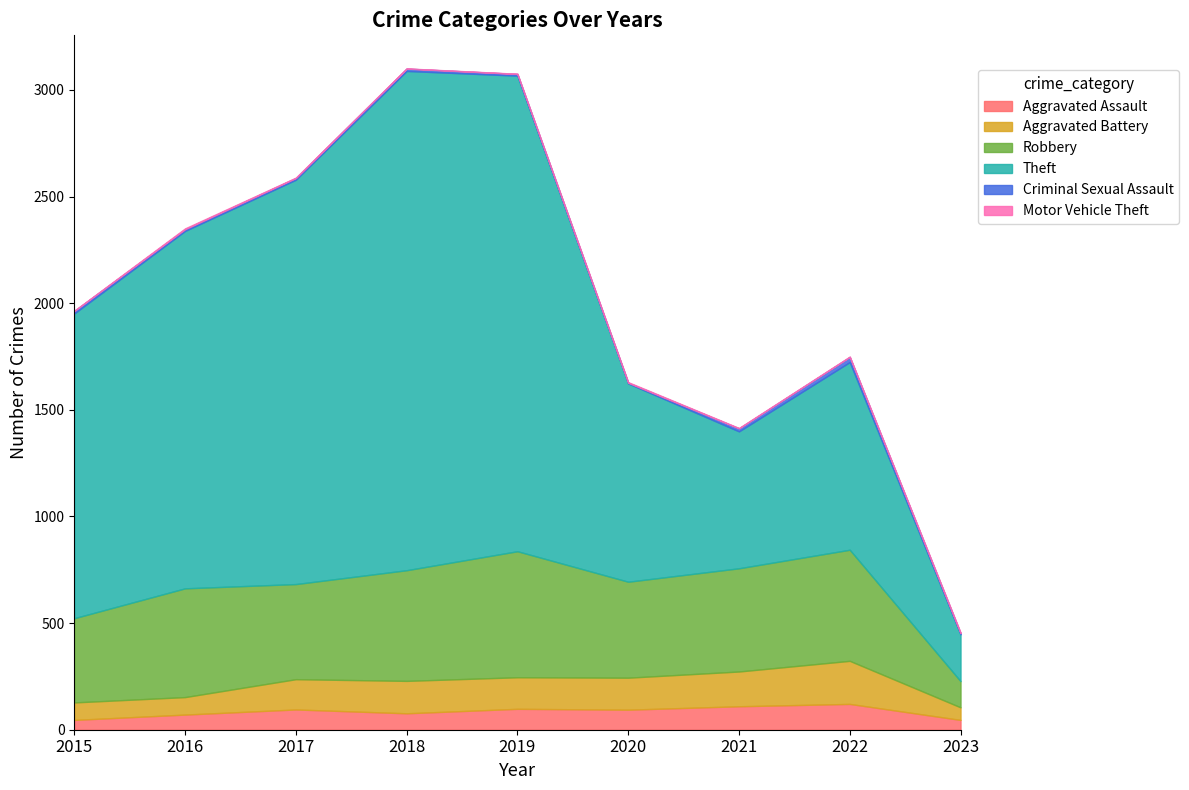

How many categories are shown in the chart?

9